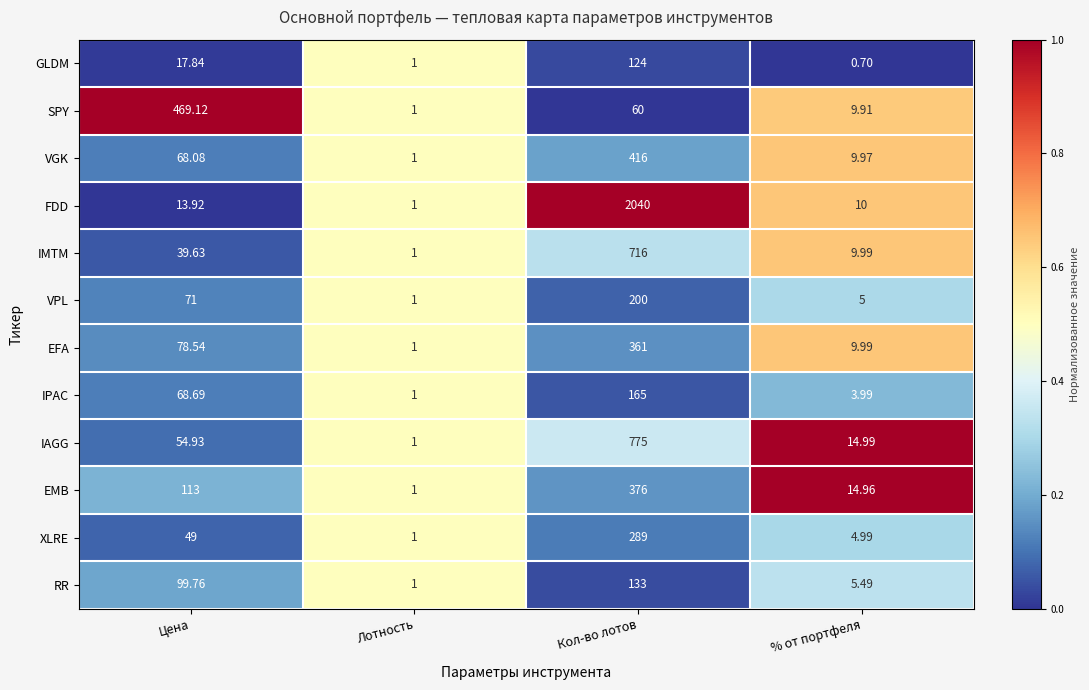

Which category has the lowest value in the VPL series?

Лотность